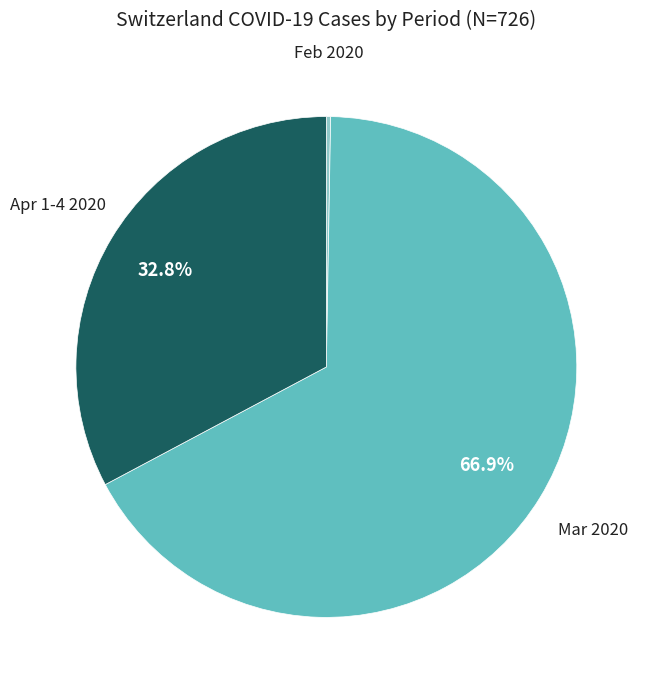

What is the largest slice in the pie chart?

Mar 2020